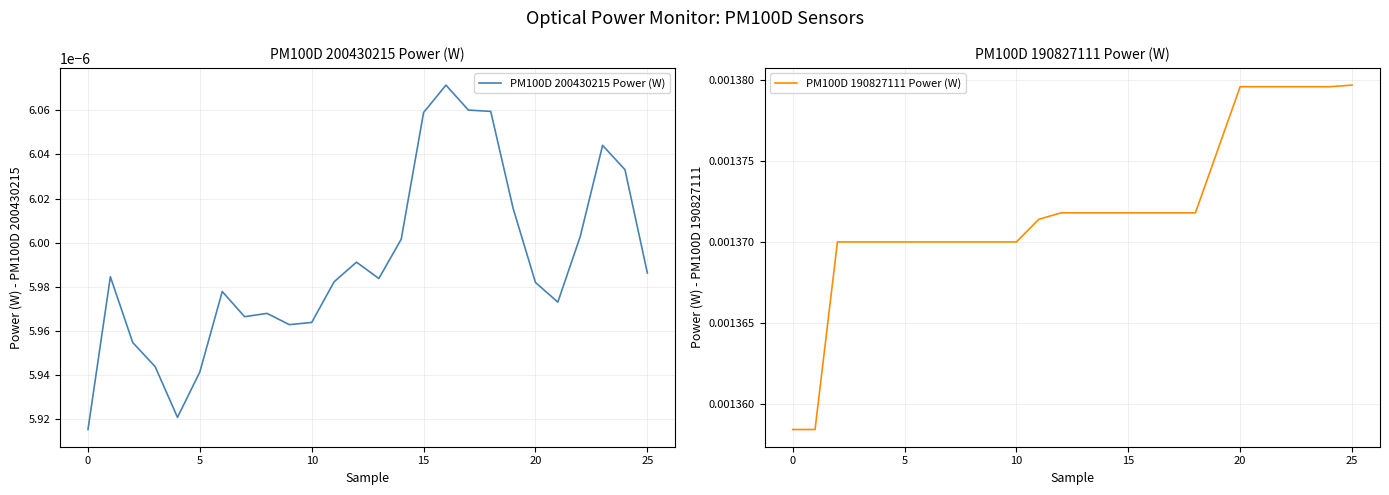

What is the label of the 4th point from the left?

10